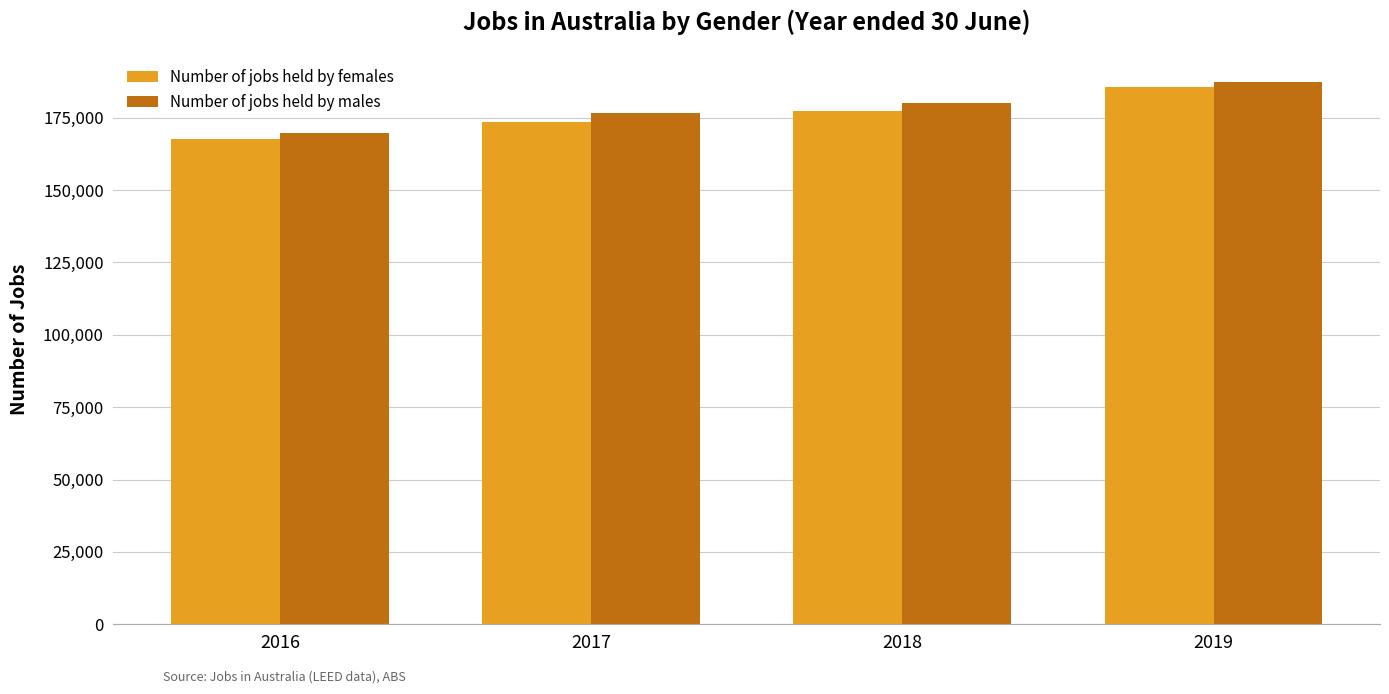

How many categories are shown in the chart?

4